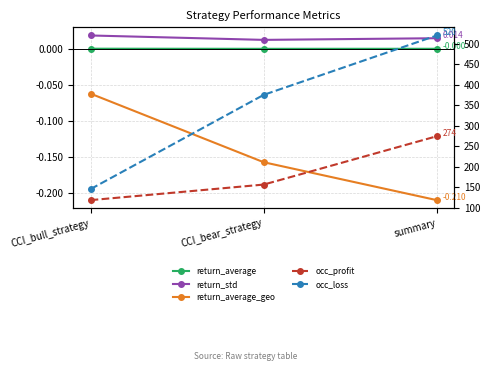

Does the chart have visible grid lines?

Yes